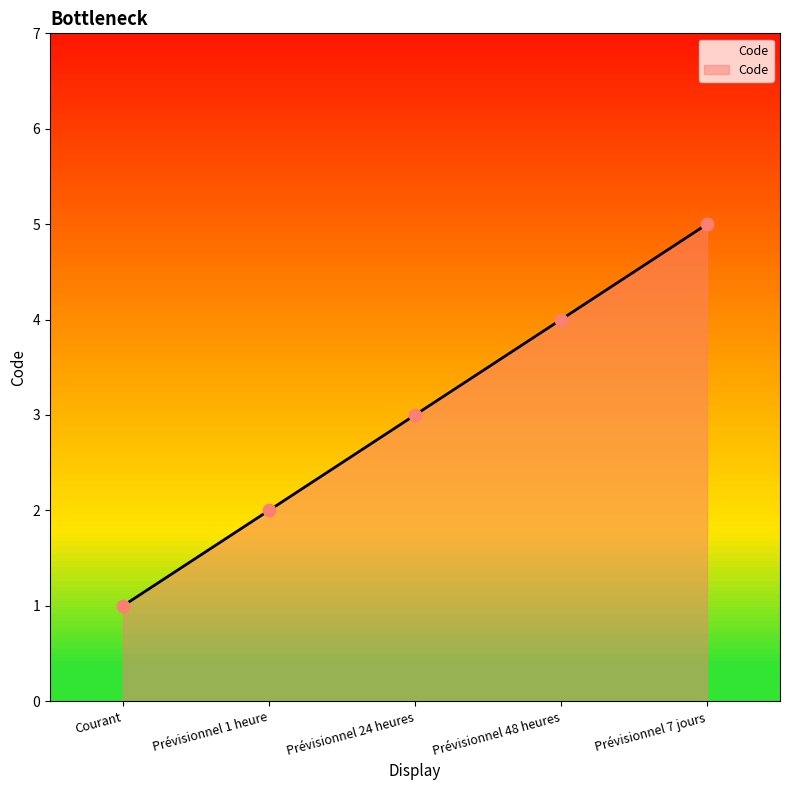

Between Courant and Prévisionnel 48 heures, which is larger?

Prévisionnel 48 heures